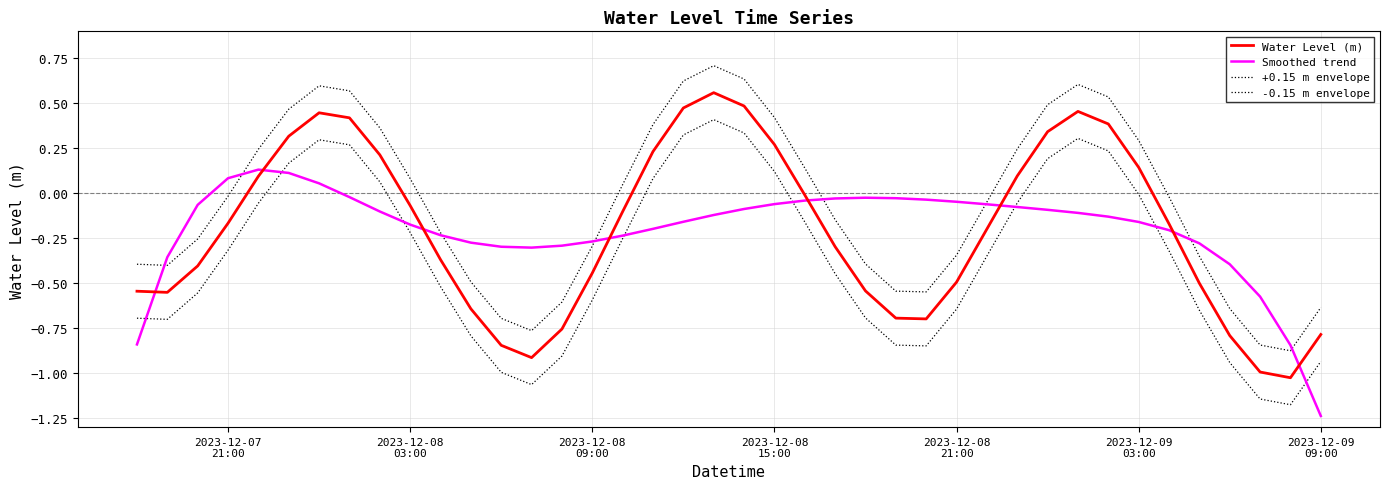

How many lines are shown in the chart?

4